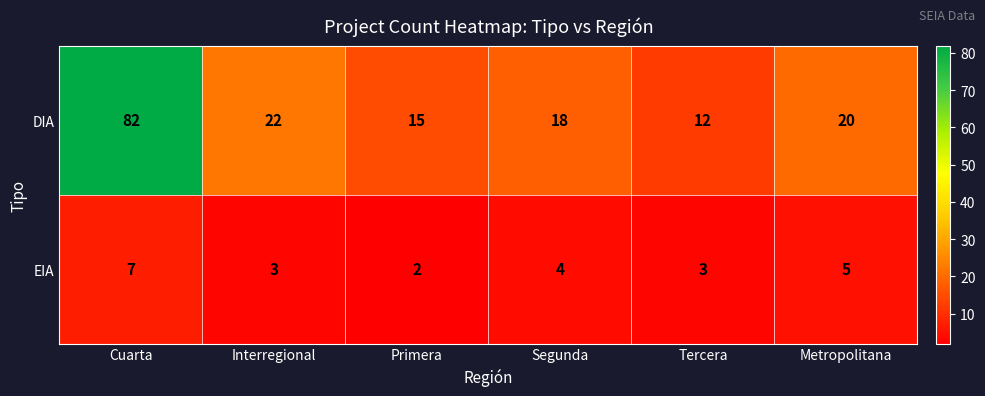

Which series has the largest range (max minus min)?

DIA